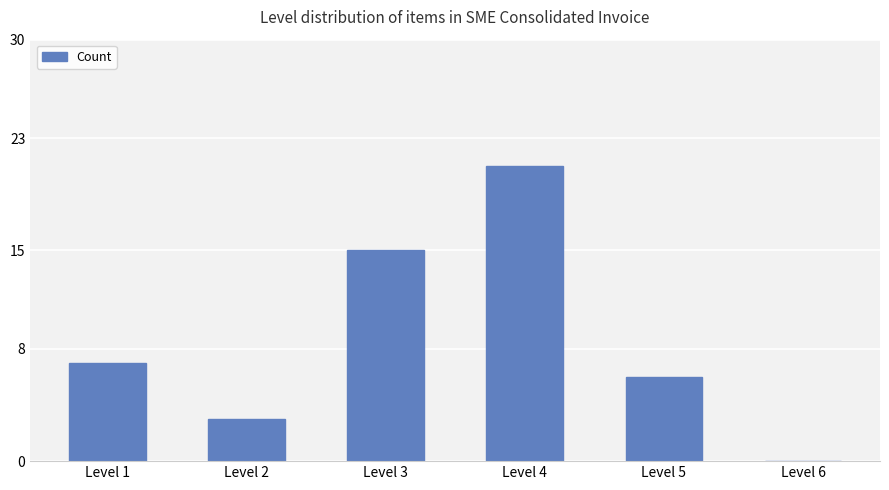

How many distinct data groups are displayed?

1